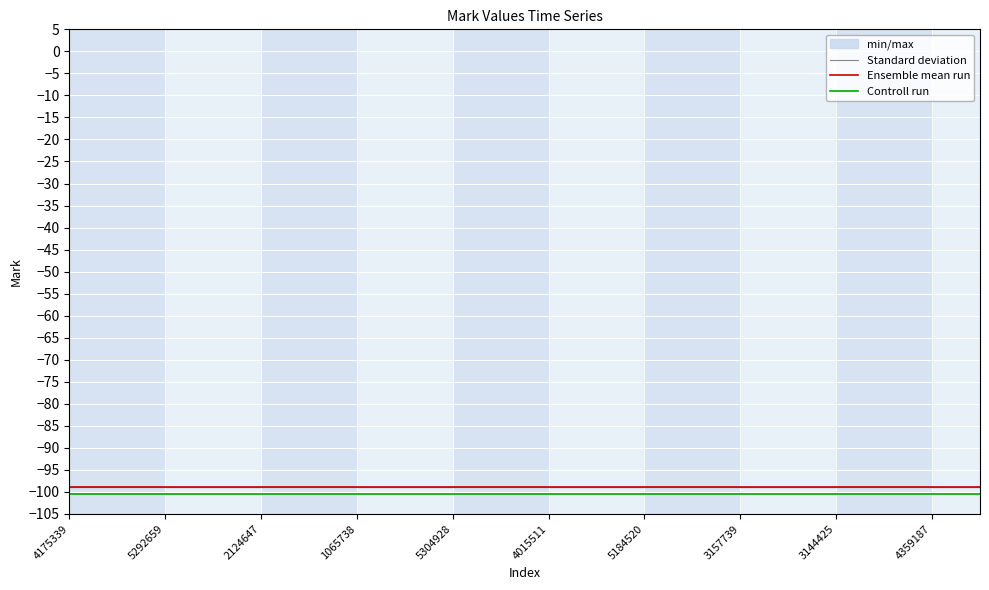

The value of Standard deviation at 4359187 is -42.3. True or false?

False